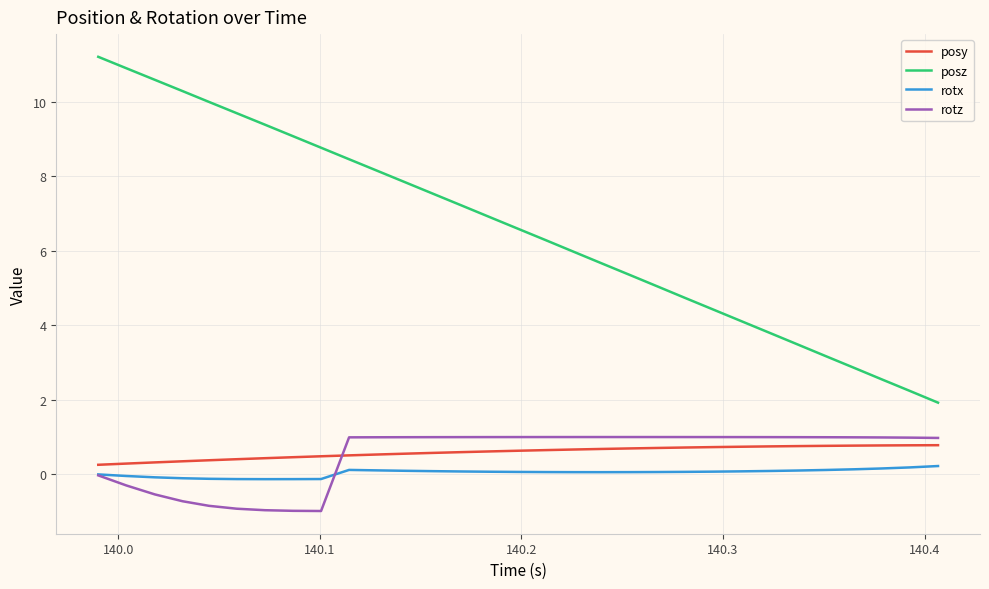

What is the difference between the maximum and second lowest values in the rotz series?

2.0